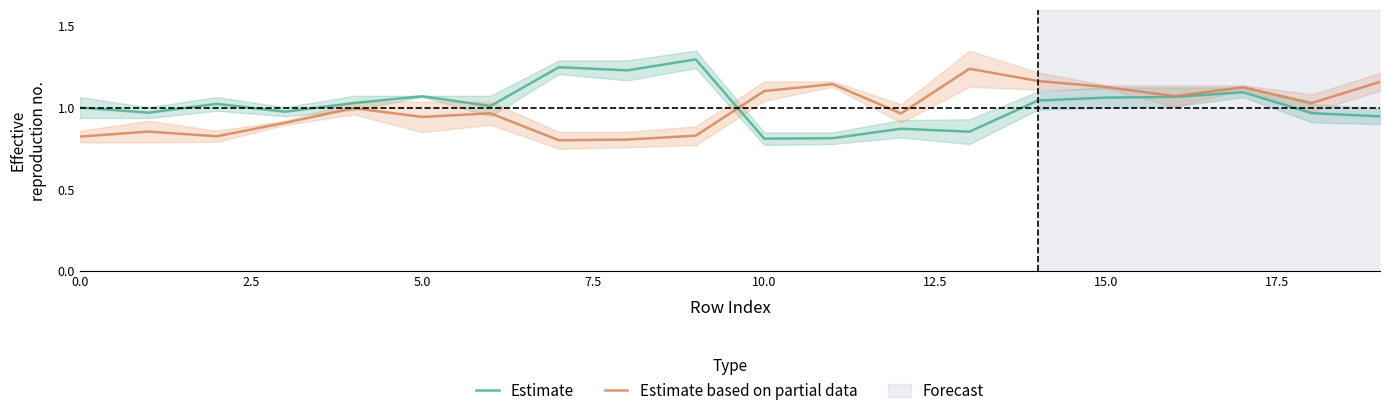

Count the number of data series in this chart.

2